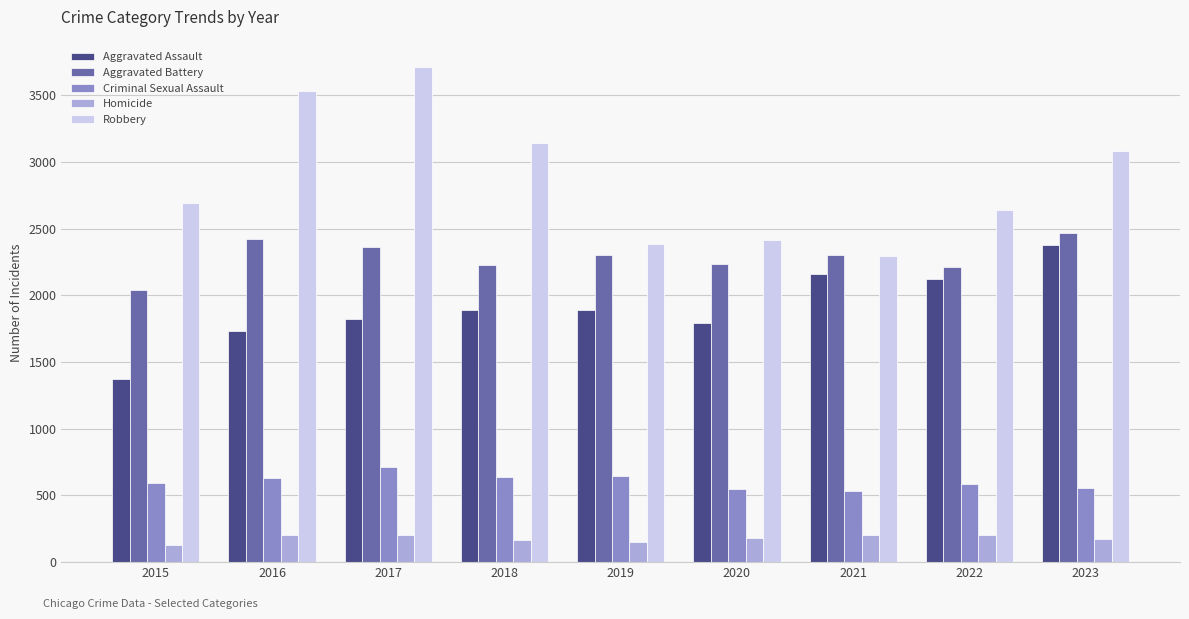

Does the chart contain stacked bars?

No